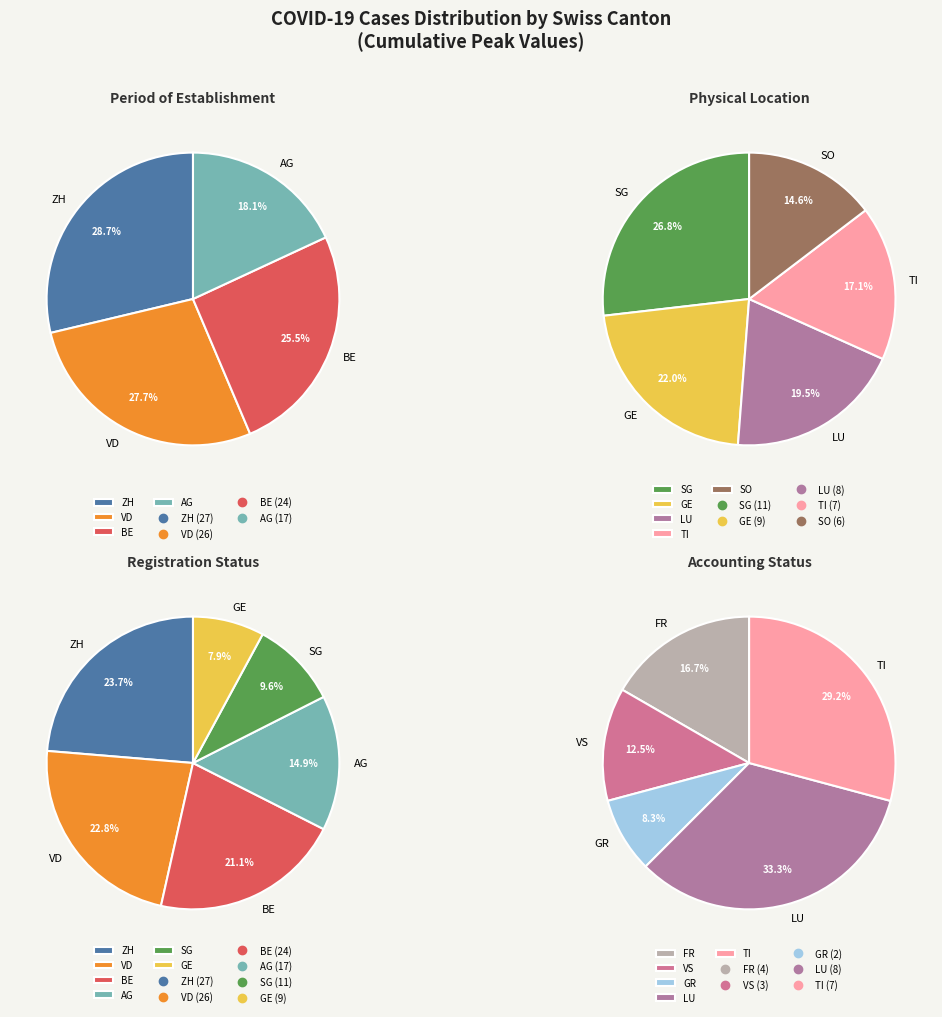

Between FR and VS, which is larger?

FR